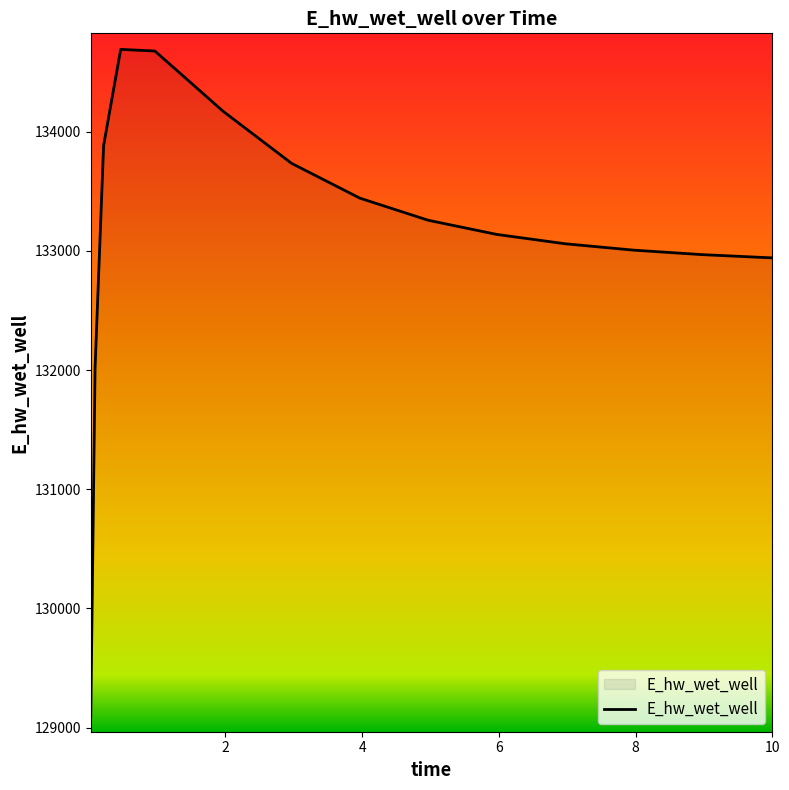

What is the greatest value displayed?

134690.9